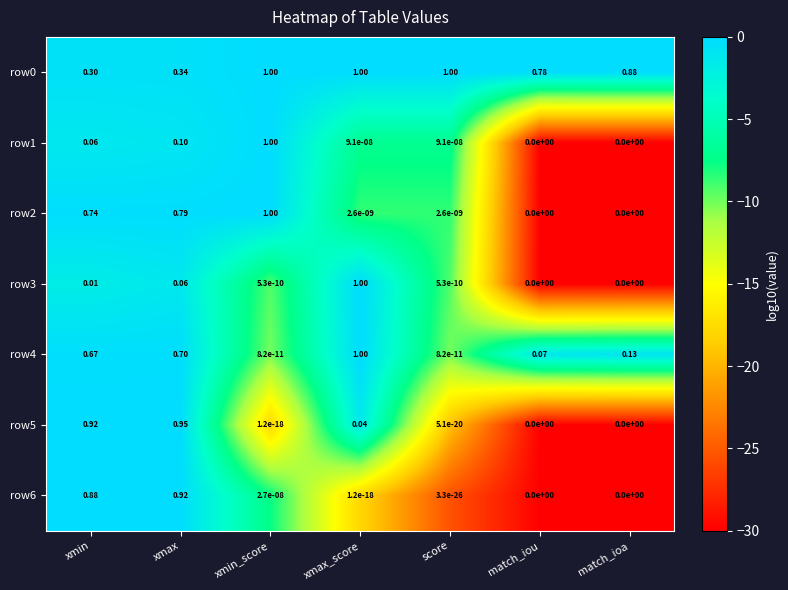

At which category is the sum across all series the highest?

xmax